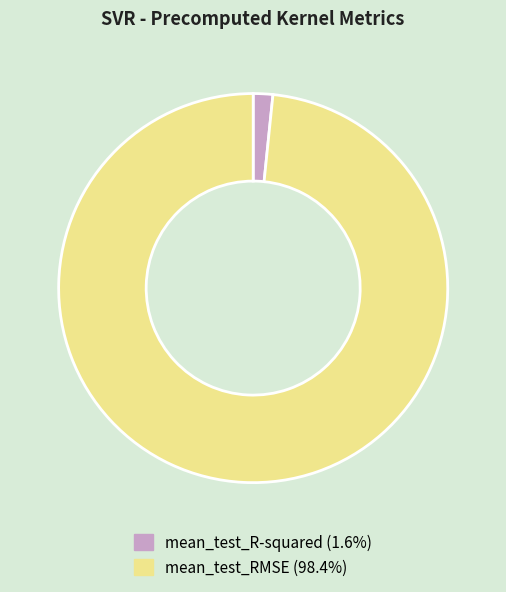

What is the majority slice?

mean_test_RMSE